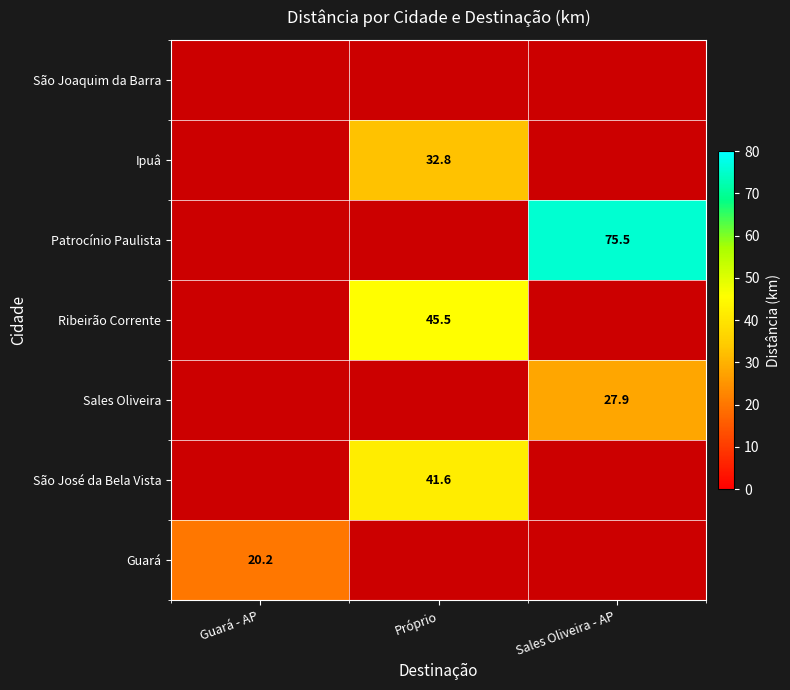

The value of São José da Bela Vista at Próprio is 16.3. True or false?

False